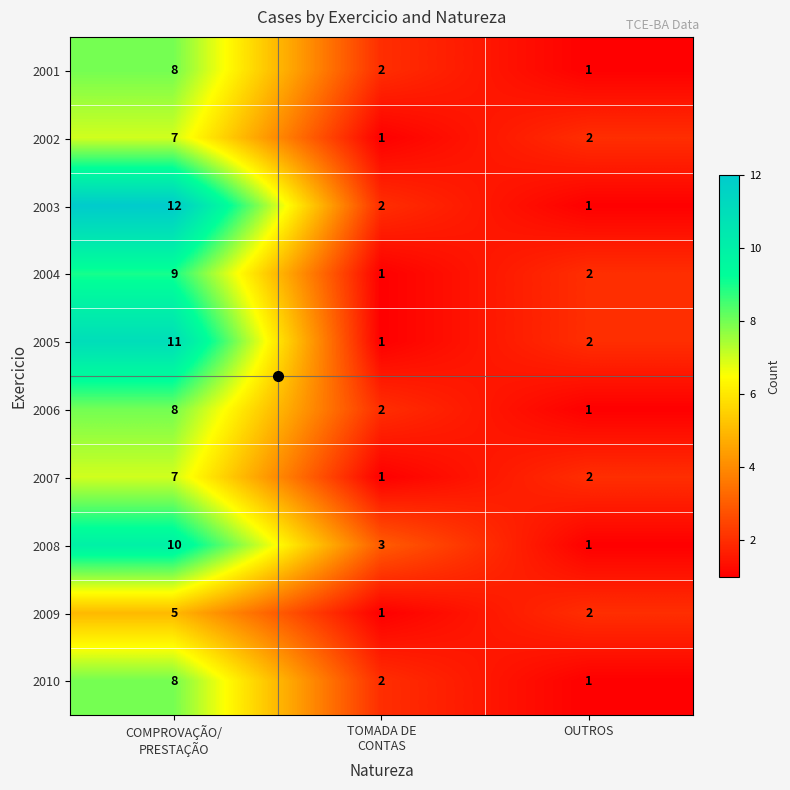

Which series has the largest total across all categories?

2003